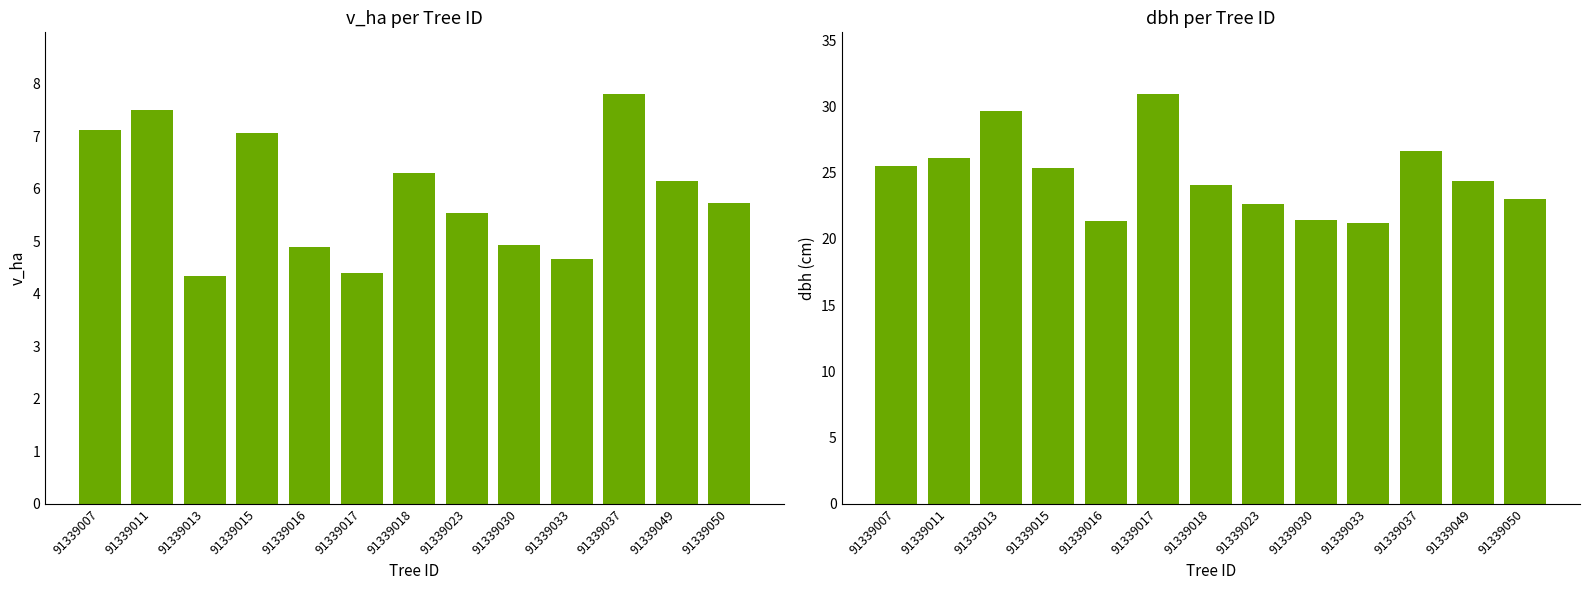

Which category has the lowest value across all series?

91339013